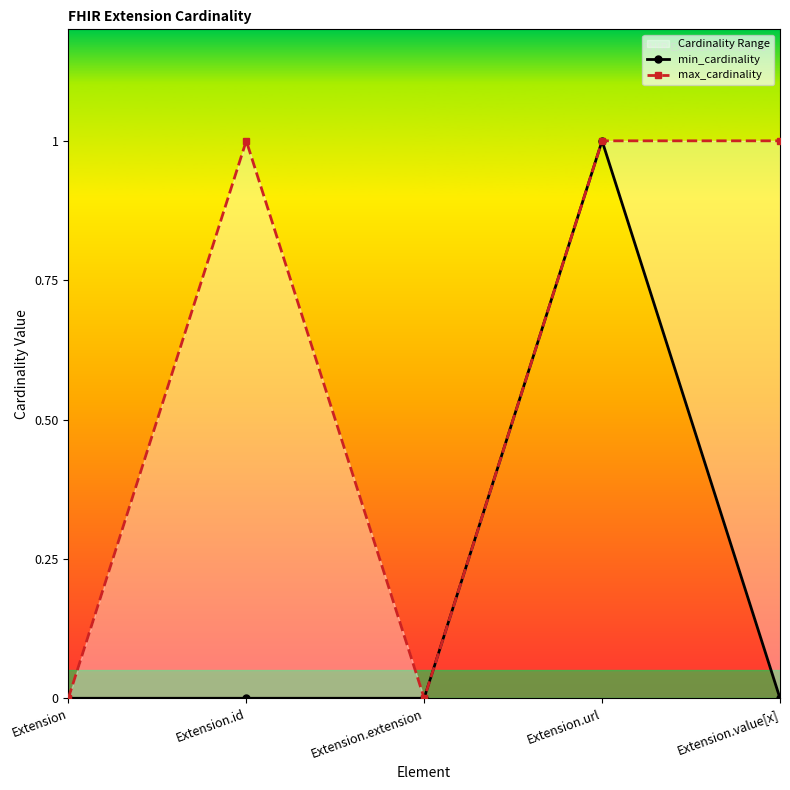

How many positive values does the max_cardinality series have?

3